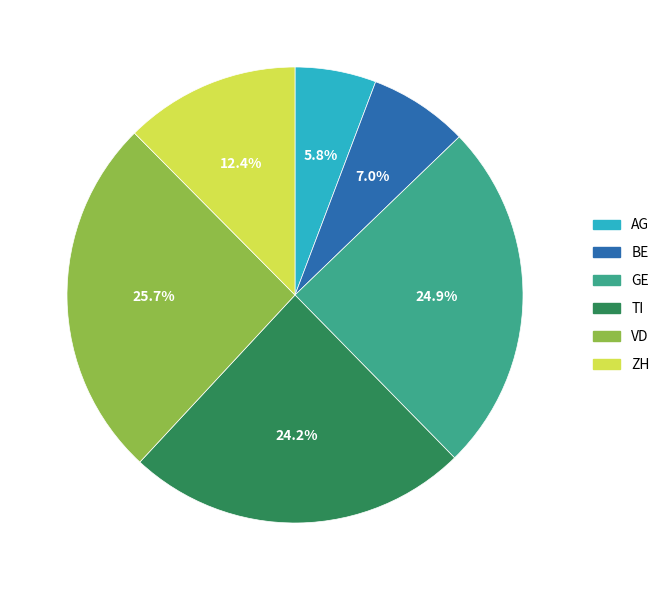

How many segments does this pie chart have?

6